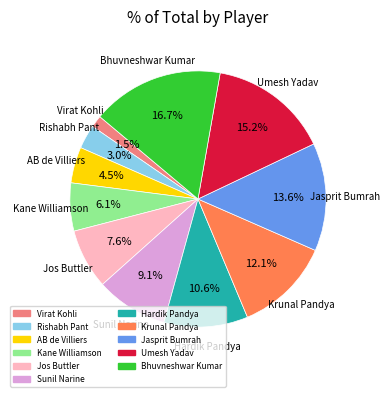

What is the largest slice in the pie chart?

Bhuvneshwar Kumar